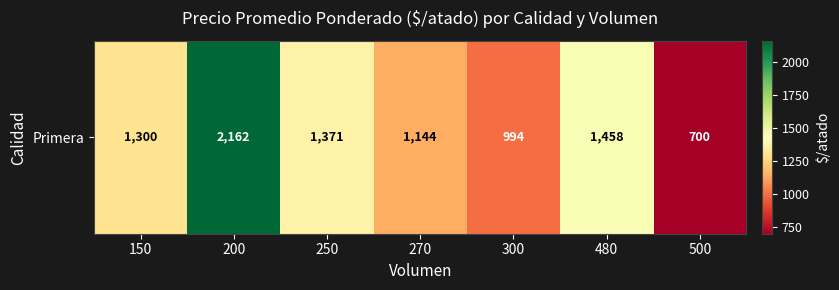

The value at 500 is 700. True or false?

True